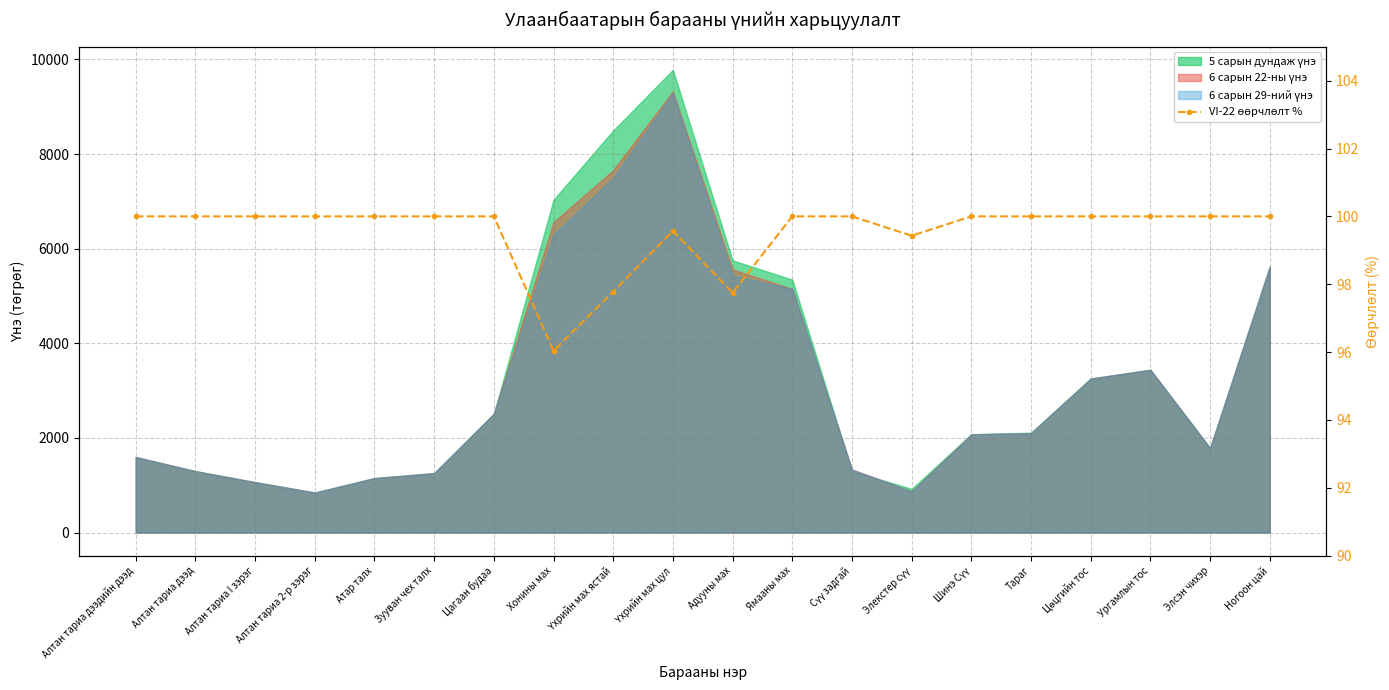

How many lines are shown in the chart?

1